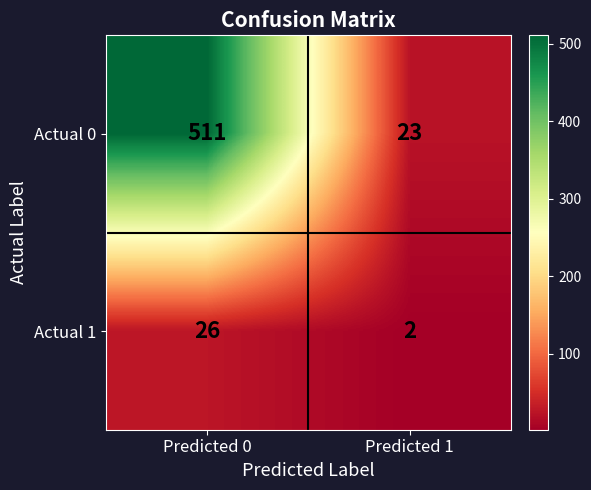

List the series in order of their overall mean, lowest first.

Actual 1, Actual 0